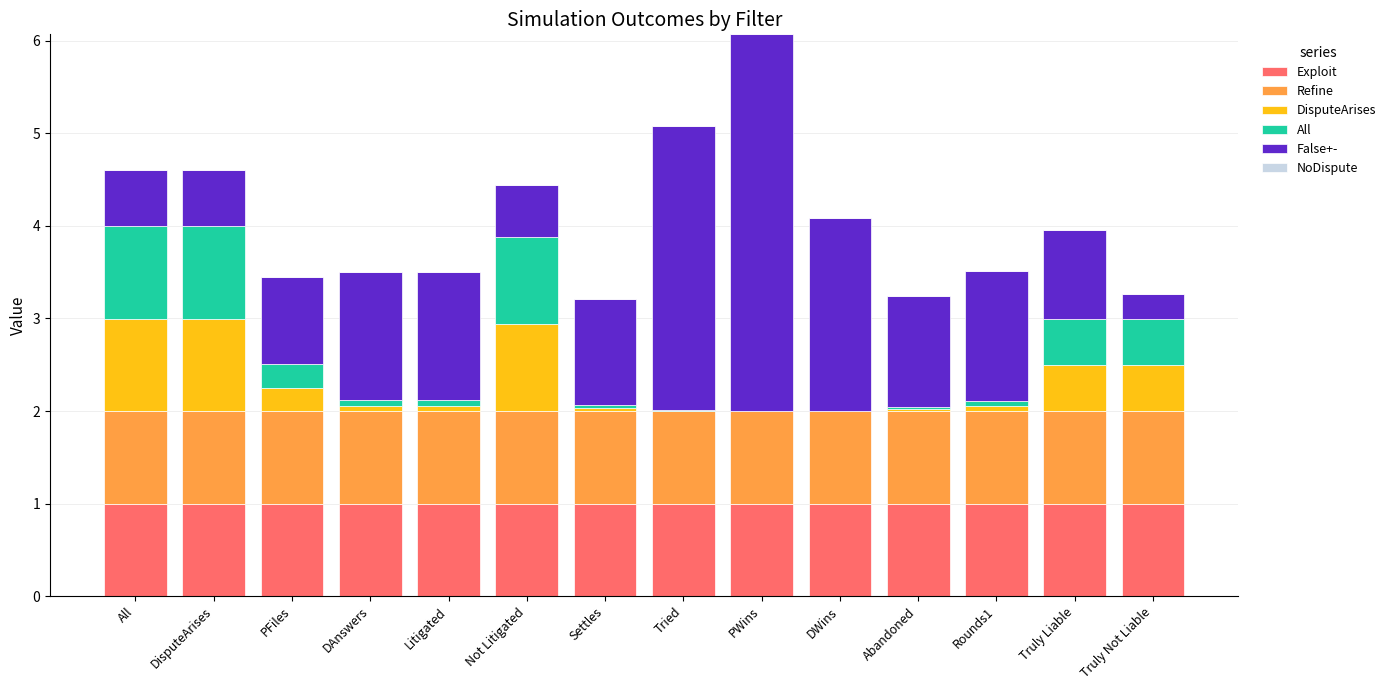

What is the maximum value for Exploit?

1.0